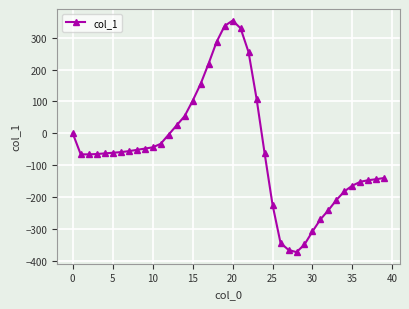

What is the difference between the maximum and minimum values?

727